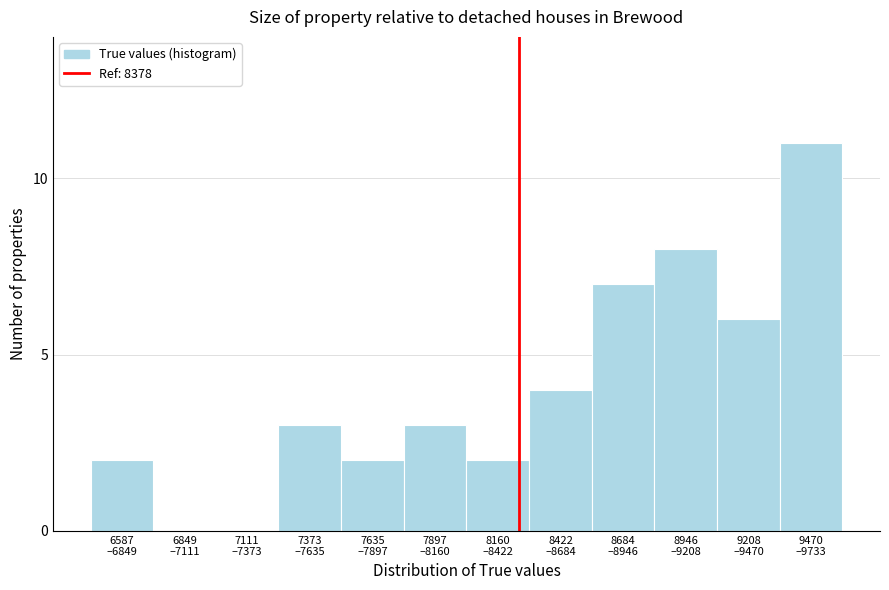

What is the maximum value shown in the chart?

11